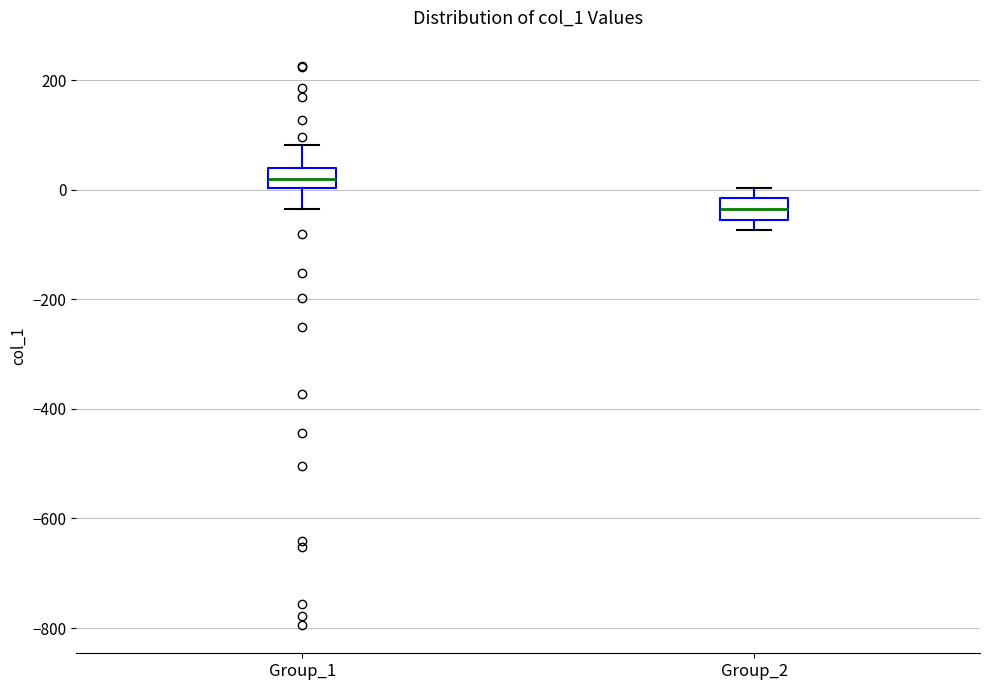

Reading left to right, read every box against the y-axis: the position of its median line, the range the box covers, and the ends of its whiskers. The values are not printed on the chart, so give them approximately, as read against the axis.

Group_1: median 20, box 0 to 40, whiskers -40 to 80
Group_2: median -40, box -60 to -20, whiskers -80 to 0